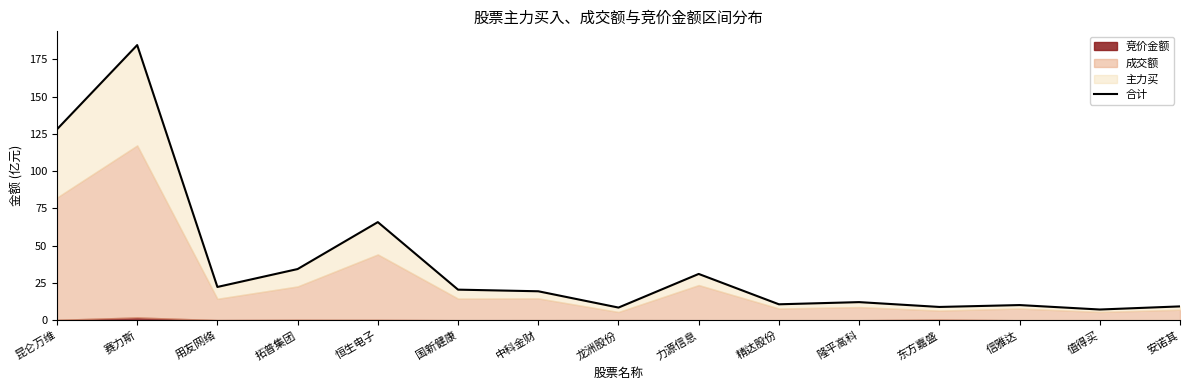

How many points are lower than both their immediate neighbors (excluding endpoints)?

5